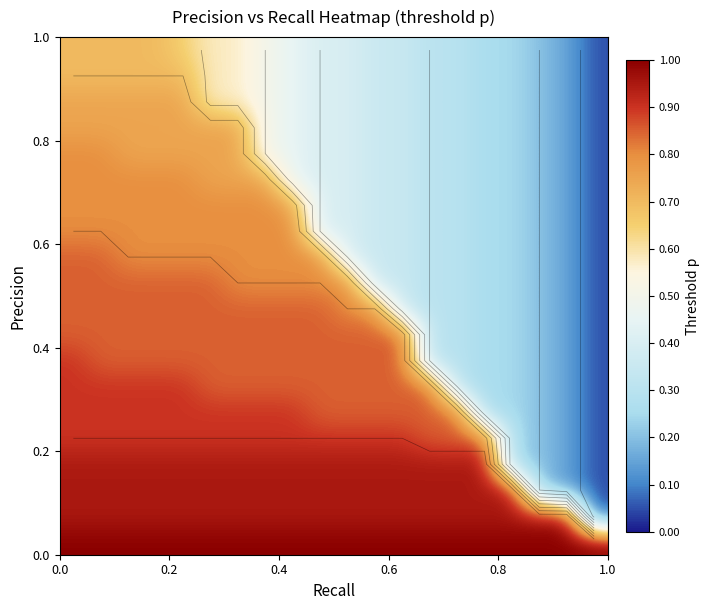

What is the minimum value shown in the chart?

0.1